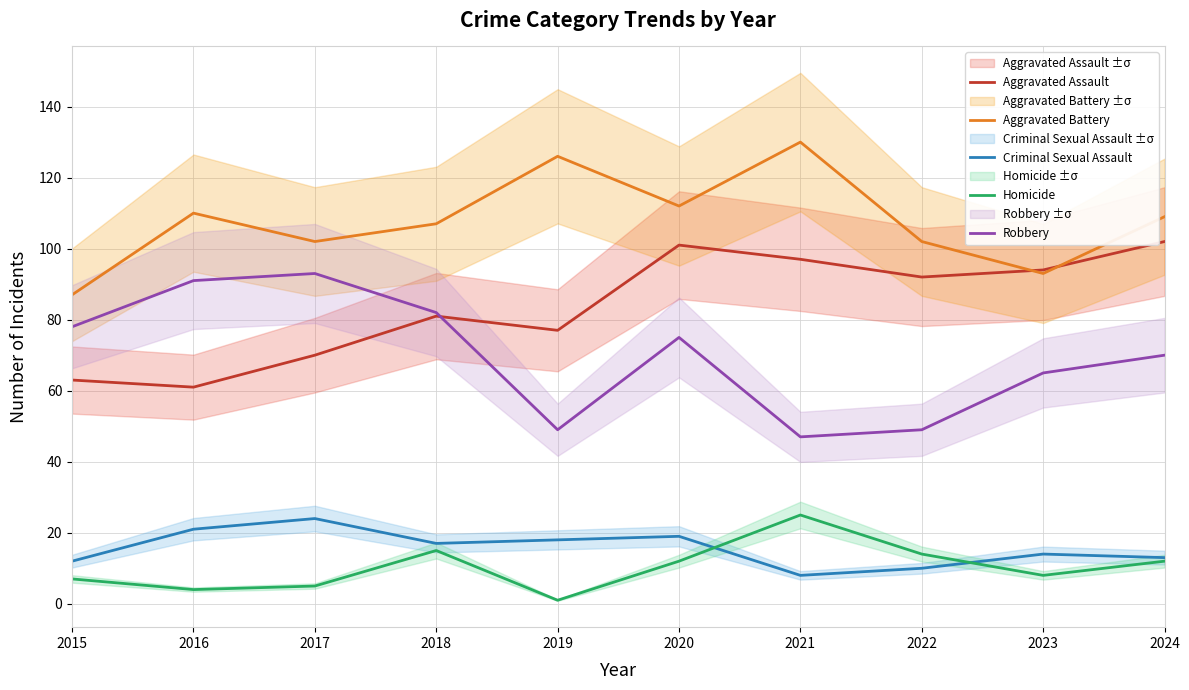

The value of Aggravated Battery at 2016 is 110. True or false?

True